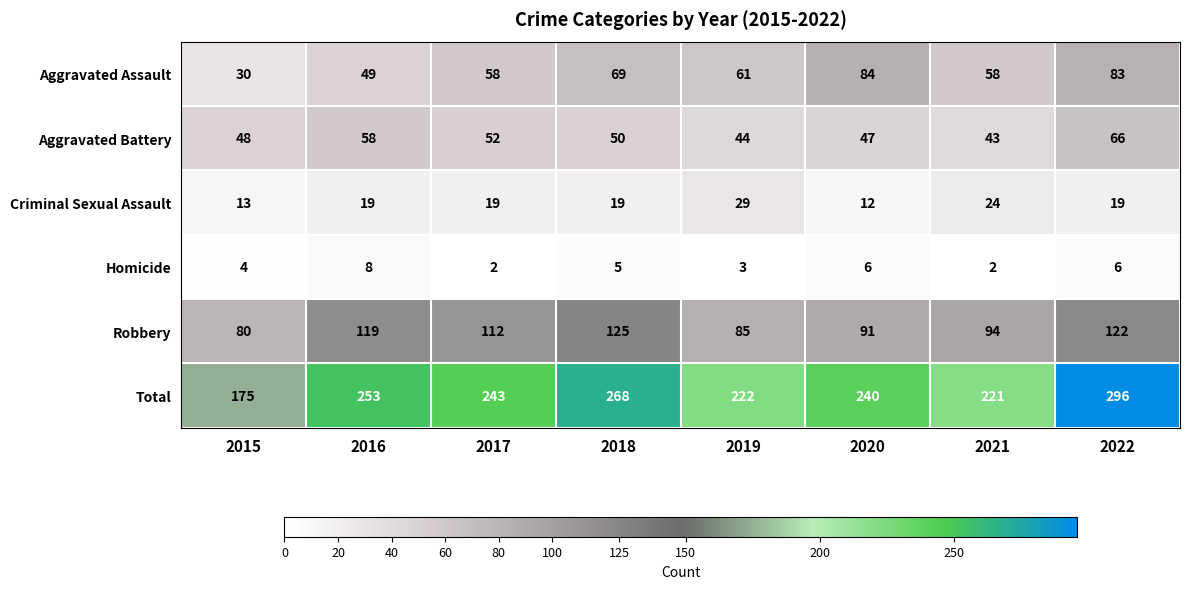

Rank the series by their maximum value, from highest to lowest.

Total, Robbery, Aggravated Assault, Aggravated Battery, Criminal Sexual Assault, Homicide